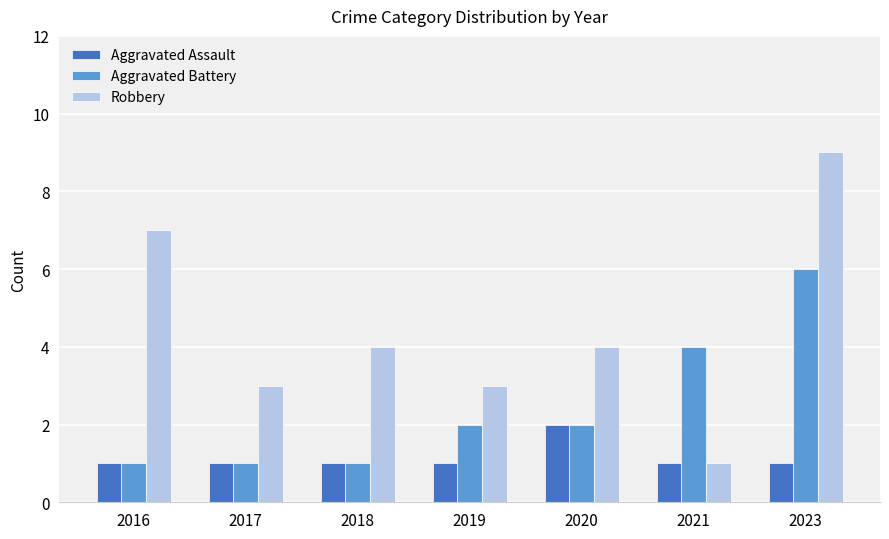

How many distinct data groups are displayed?

3